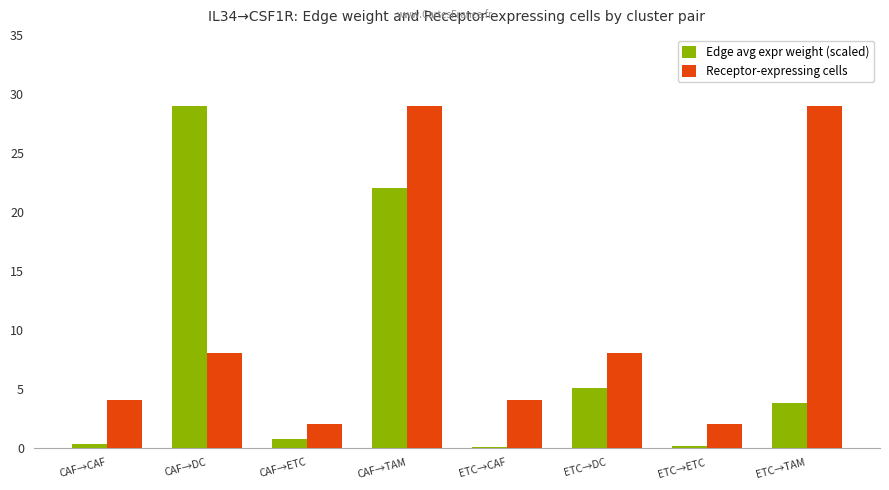

True or false: Receptor-expressing cells has a value of 1.7 at CAF→CAF.

False